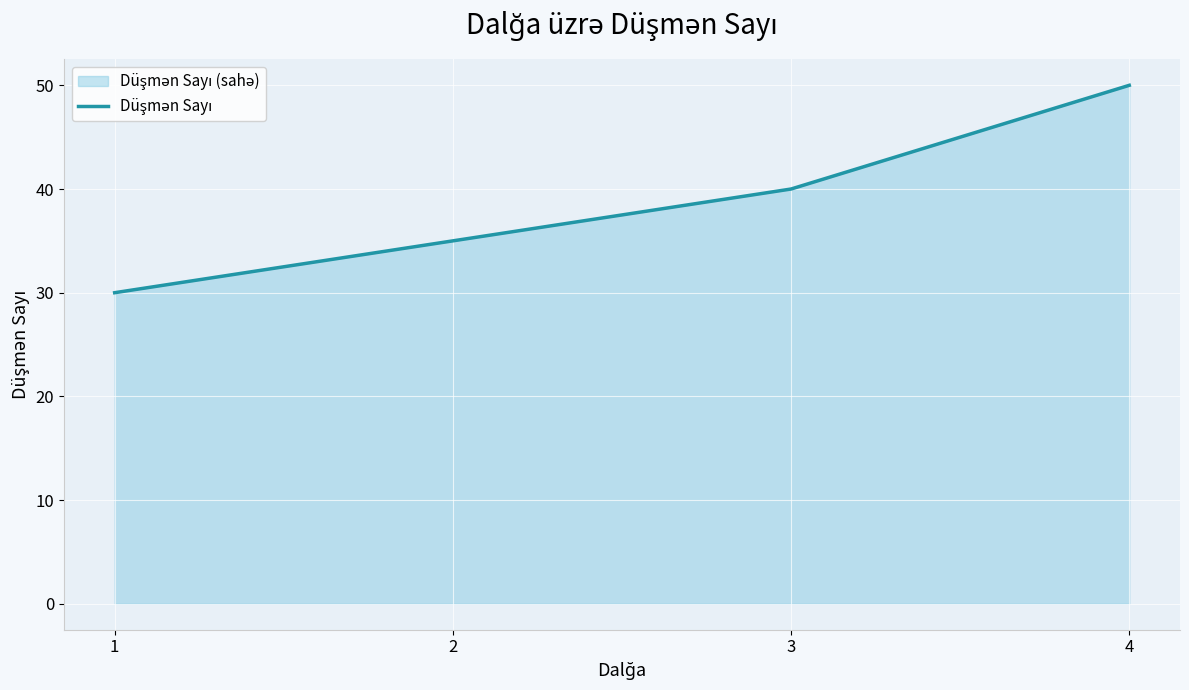

Which category has the highest value across all series?

4